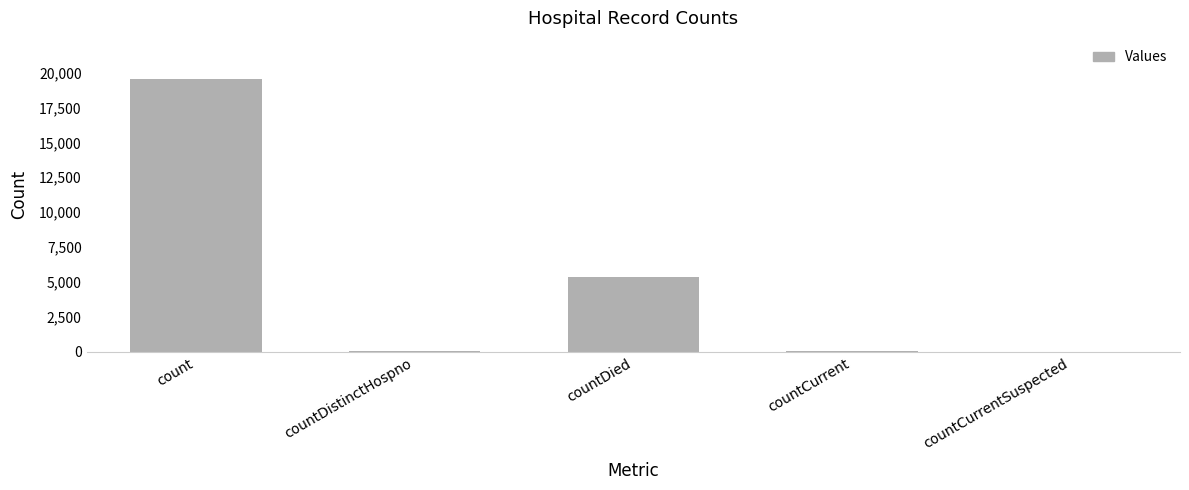

What is the maximum value shown in the chart?

19539